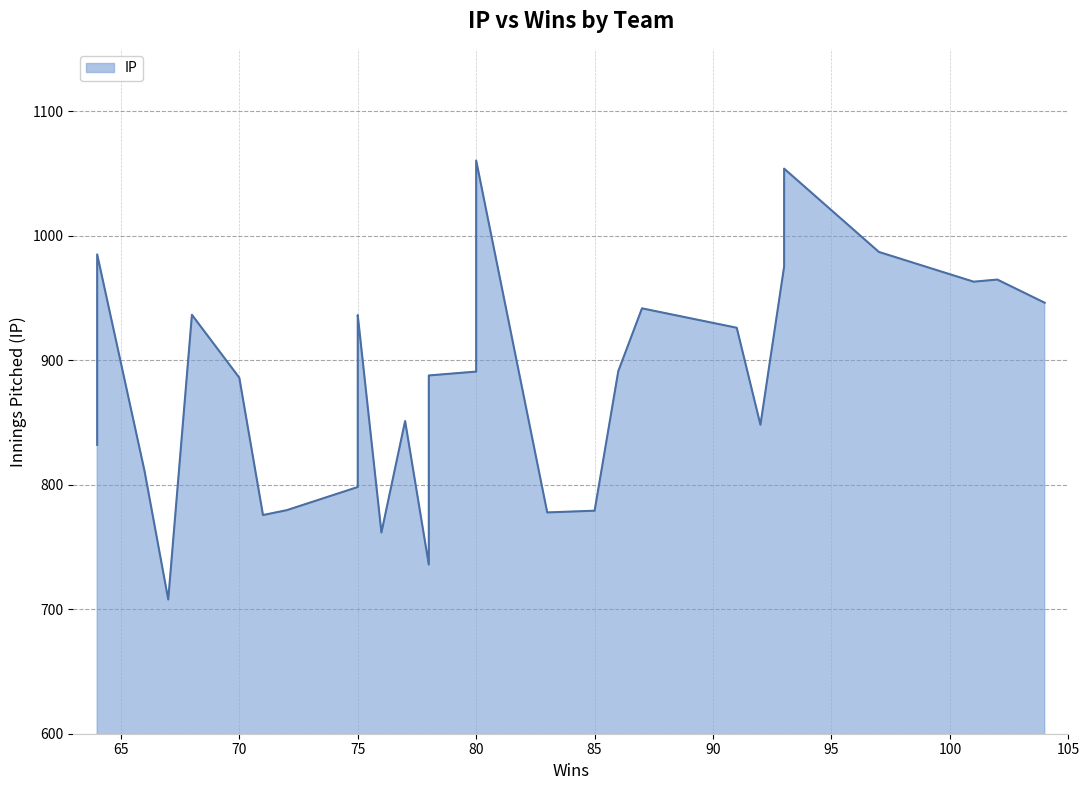

What is the sum of the values at 75 and 71?

1711.8